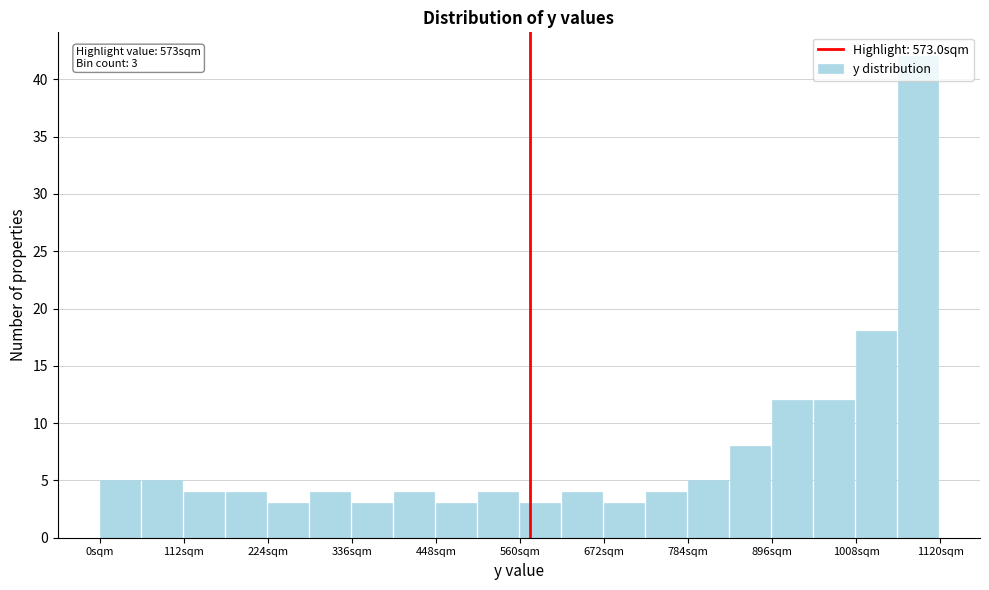

Read against the x-axis, roughly where is the centre of the tallest bar?

1100